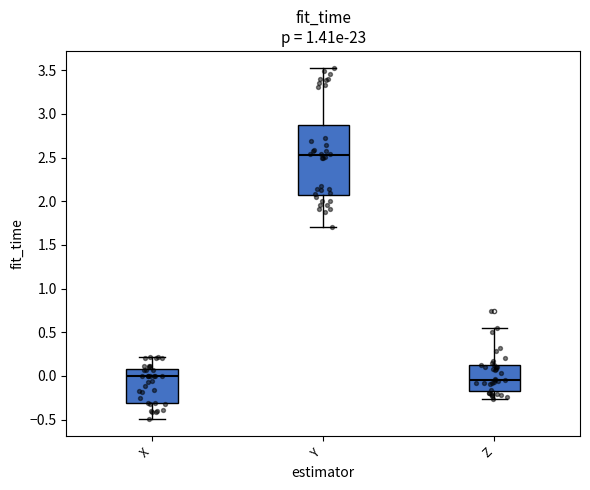

Comparing the boxes themselves (not the whiskers), which one is the tallest?

Y